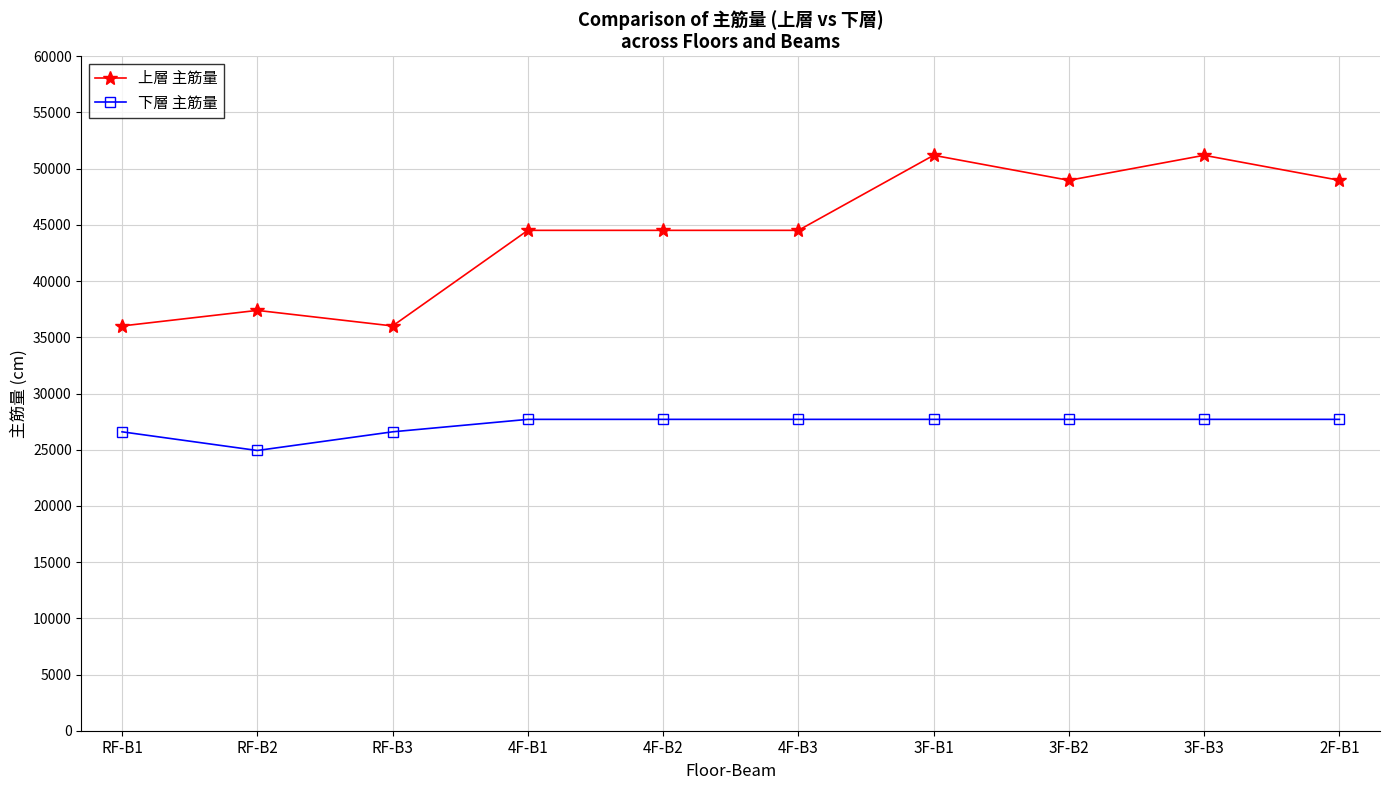

Between 4F-B3 and 3F-B2, which series saw the biggest shift?

上層 主筋量